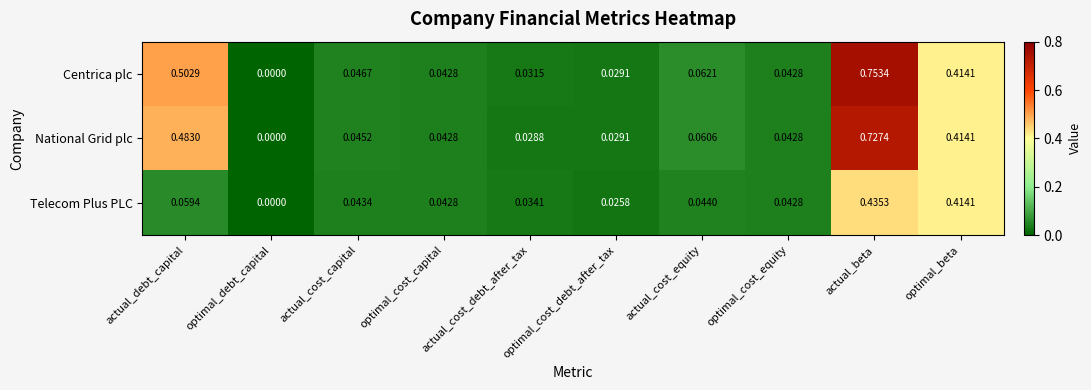

At which category does the chart reach its minimum across all series?

optimal_debt_capital